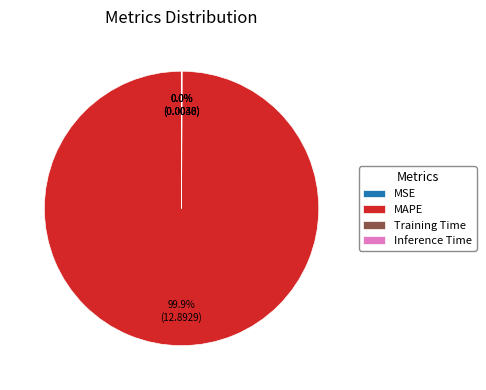

Which slice represents more than half of the pie?

MAPE